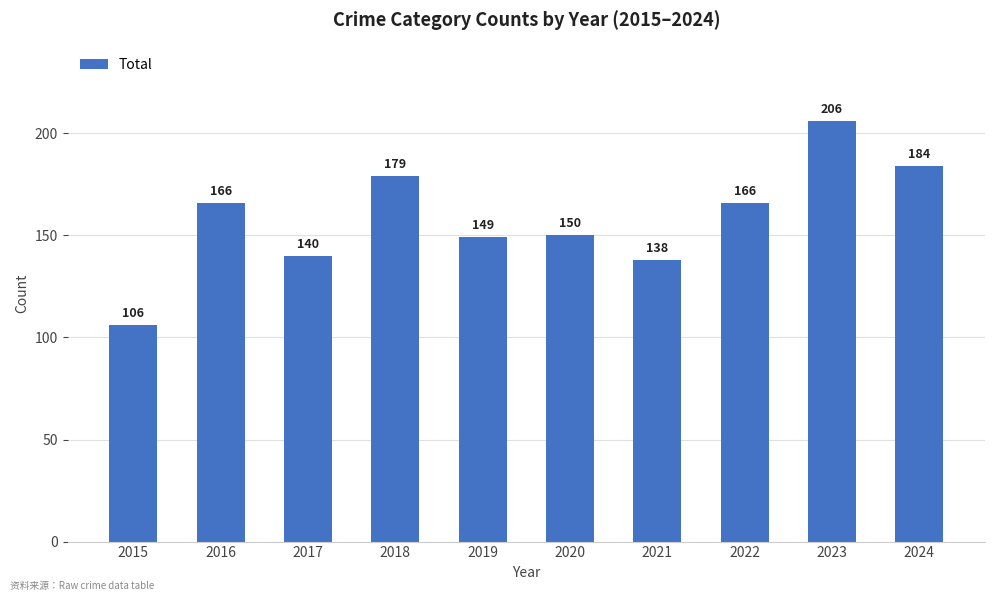

What is the smallest value displayed?

106